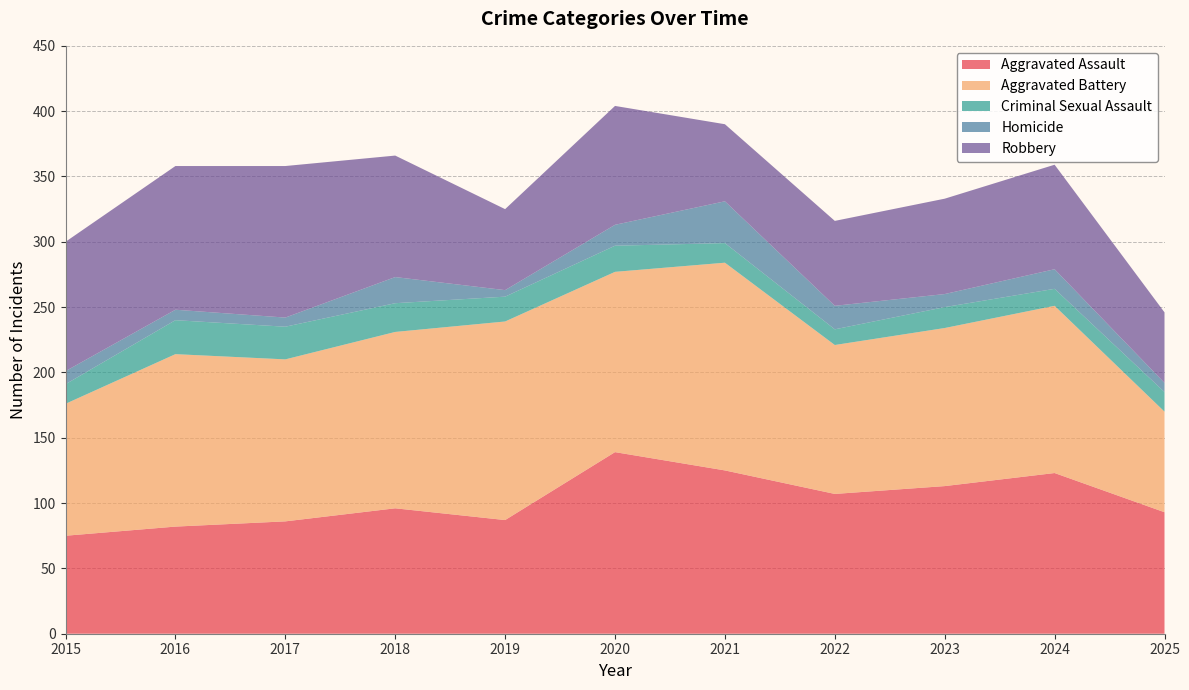

Reading left to right, list all the values displayed in this chart.

Aggravated Assault: 2015=75	2016=82	2017=86	2018=96	2019=87	2020=139	2021=125	2022=107	2023=113	2024=123	2025=93
Aggravated Battery: 2015=101	2016=132	2017=124	2018=135	2019=152	2020=138	2021=159	2022=114	2023=121	2024=128	2025=77
Criminal Sexual Assault: 2015=15	2016=26	2017=25	2018=22	2019=19	2020=20	2021=15	2022=12	2023=16	2024=13	2025=15
Homicide: 2015=10	2016=8	2017=7	2018=20	2019=5	2020=16	2021=32	2022=18	2023=10	2024=15	2025=7
Robbery: 2015=99	2016=110	2017=116	2018=93	2019=62	2020=91	2021=59	2022=65	2023=73	2024=80	2025=54